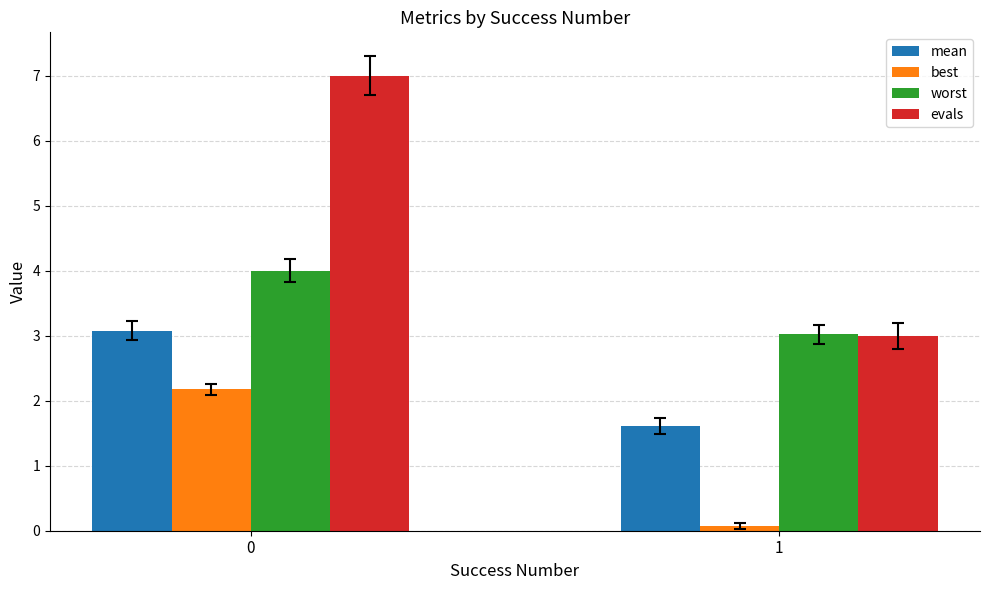

List the series in order of their peak value, lowest first.

best, mean, worst, evals